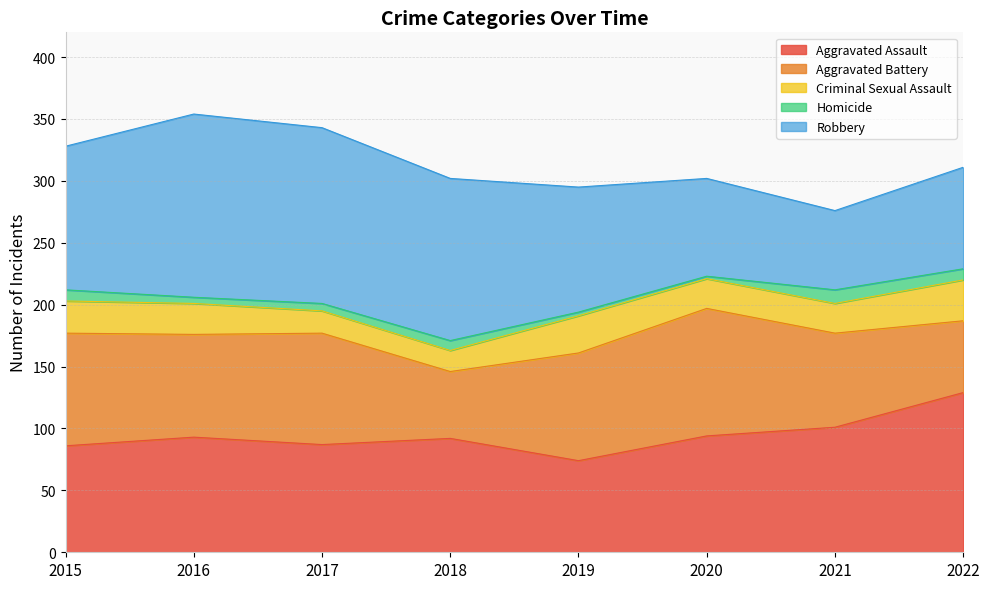

How many data points in Homicide are less than 8?

4